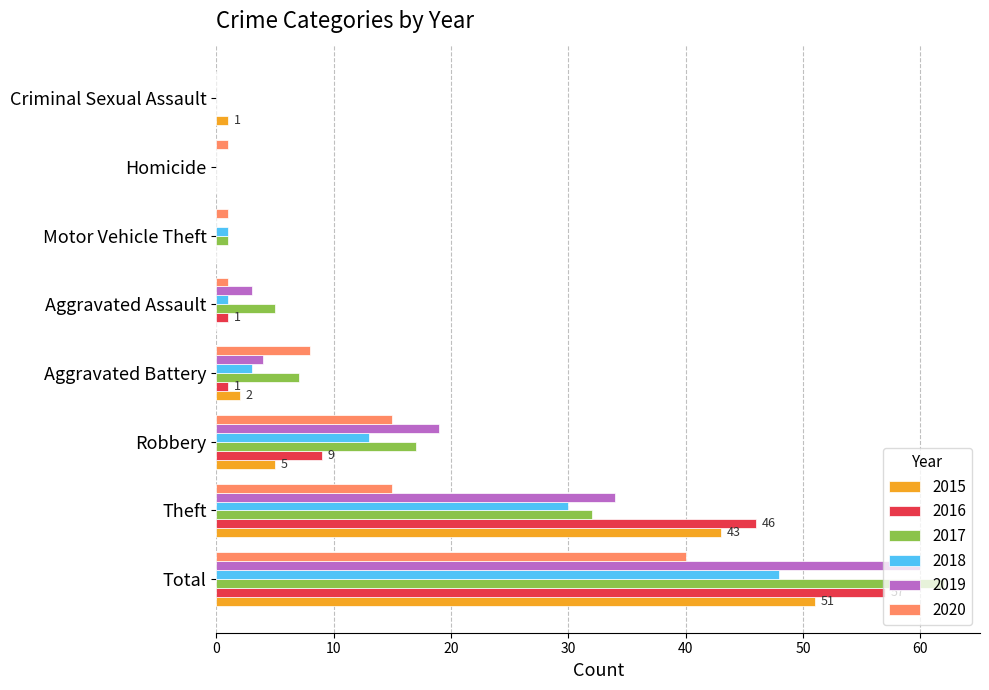

Which series has the largest range (max minus min)?

2017